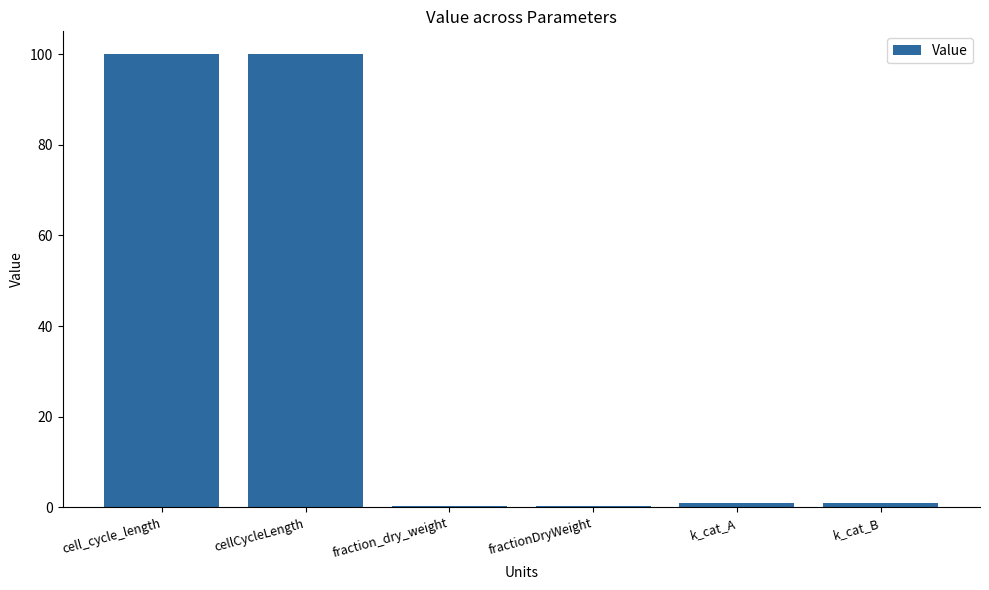

How many categories are shown in the chart?

6